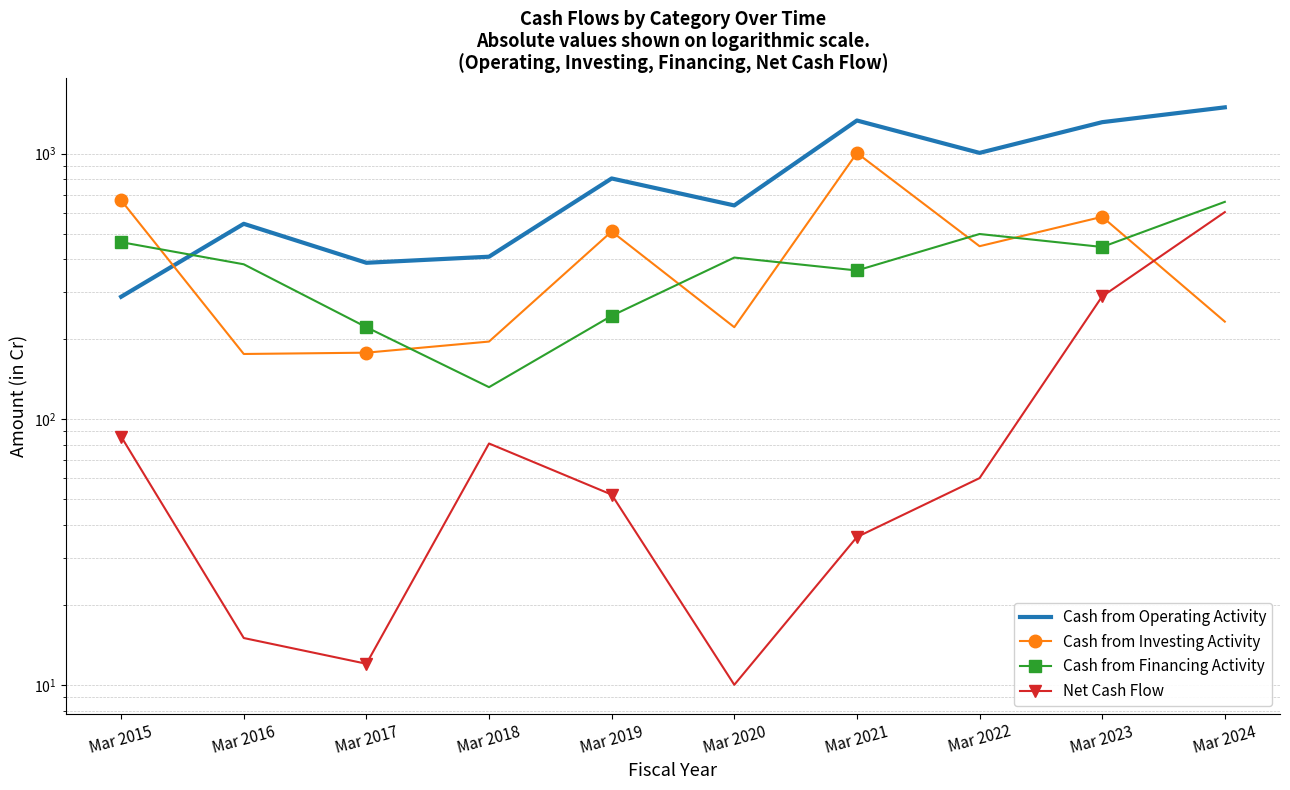

What is the sum of all Cash from Operating Activity values?

8218